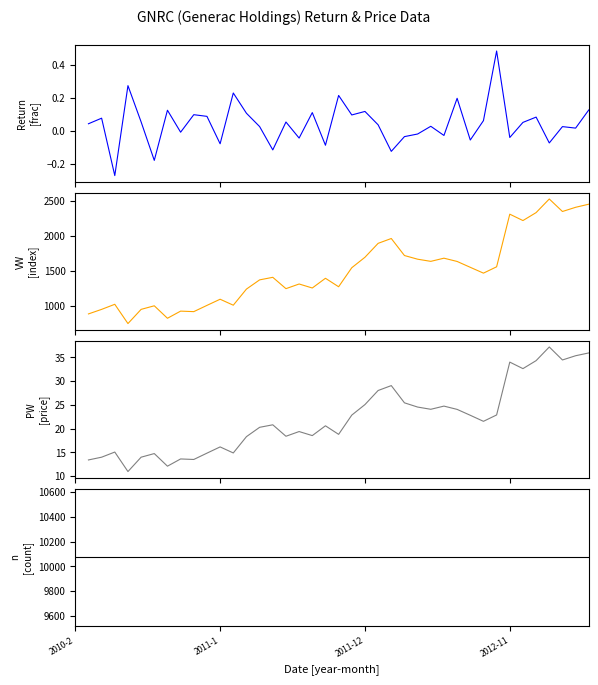

At 24, list the series in order from largest to smallest.

n, VW, PW, ret